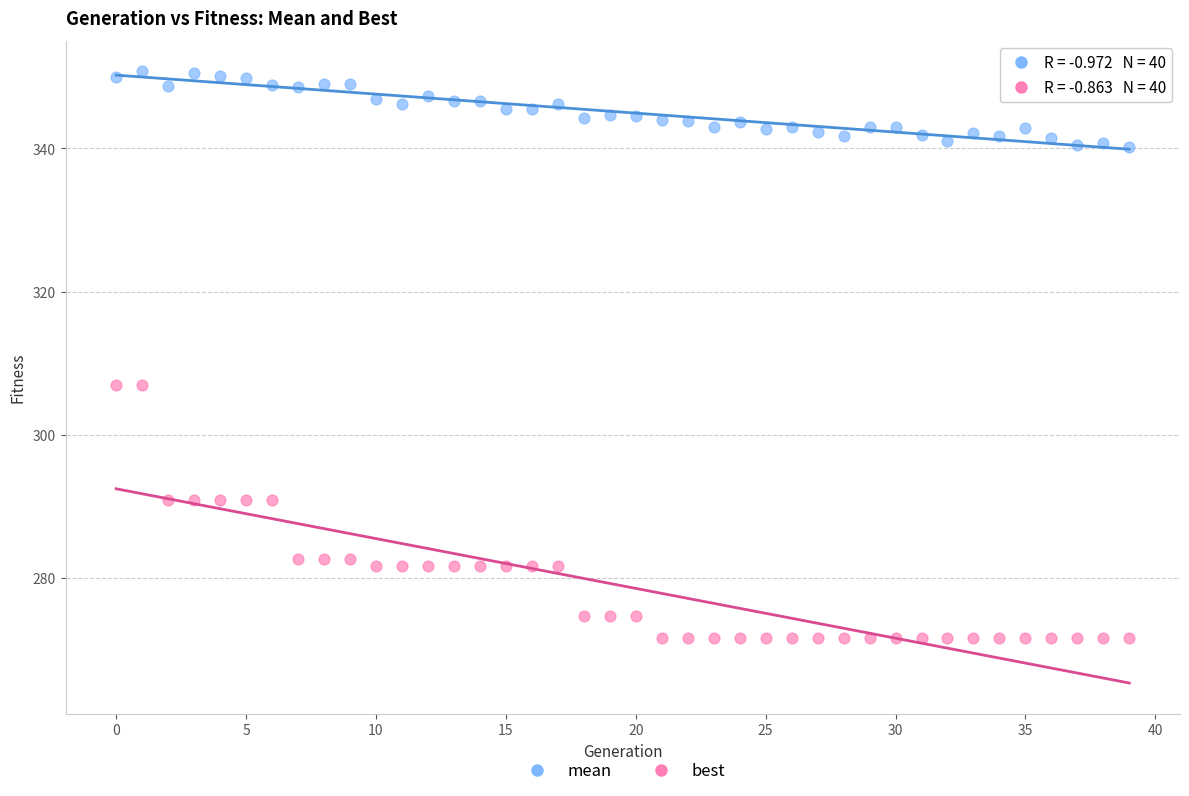

Which series has the largest Y range (max minus min)?

best